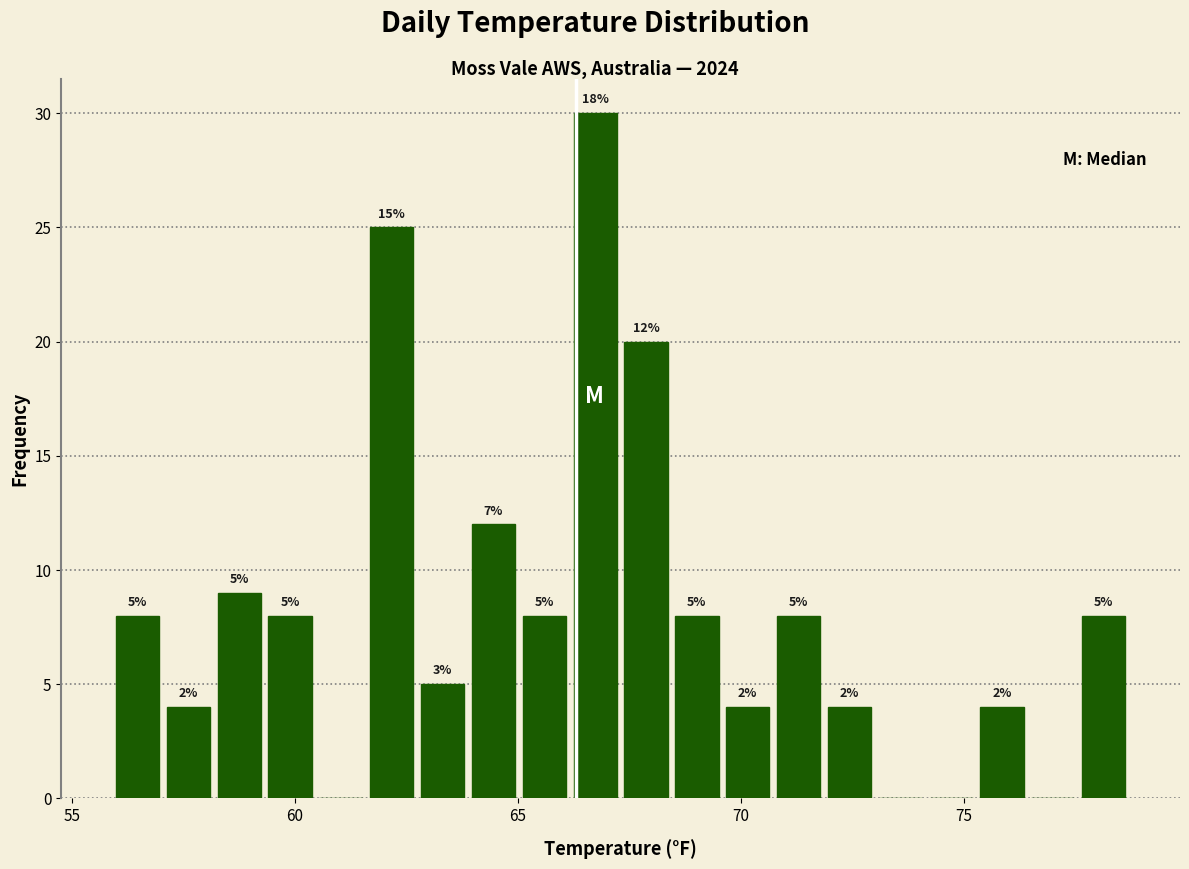

Read against the x-axis, roughly where is the centre of the tallest bar?

66.5